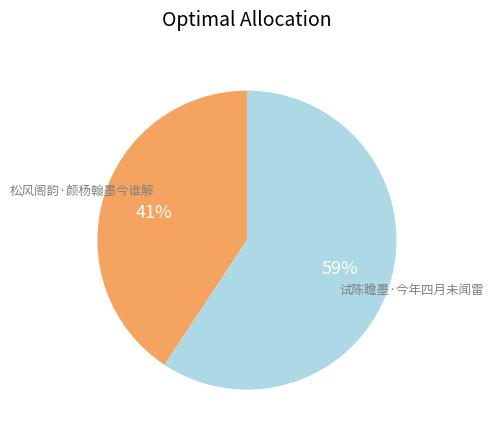

What percentage is the 试陈瞻墨·今年四月未闻雷 slice, to the nearest percent?

59%